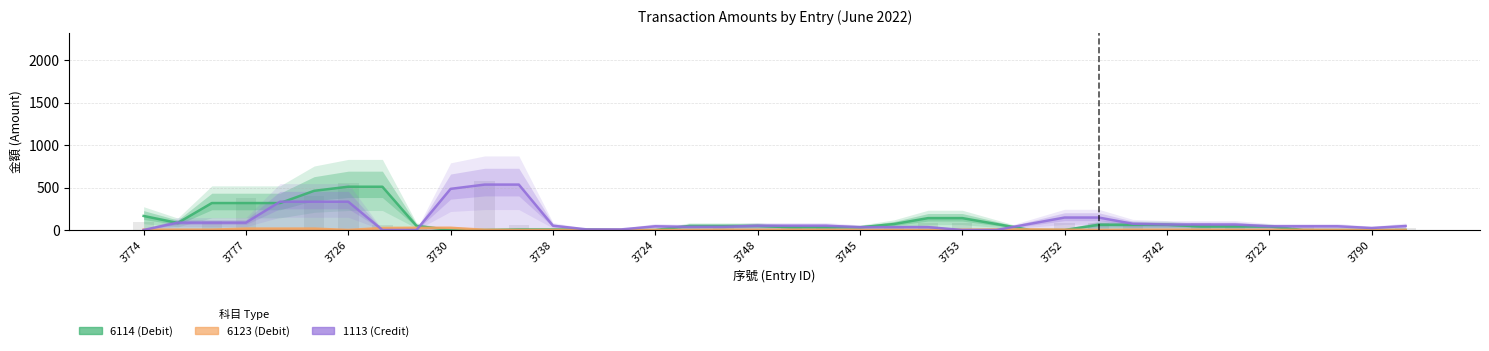

What value does the 6123 (Debit) series have at 26?

6.7